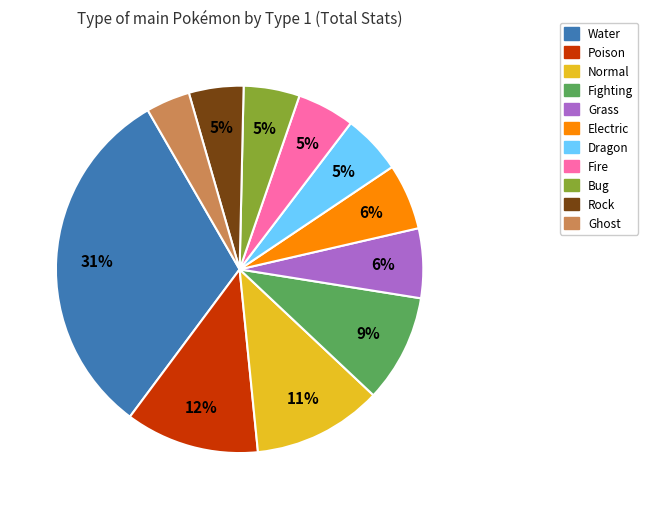

Is there a majority slice in this chart?

No